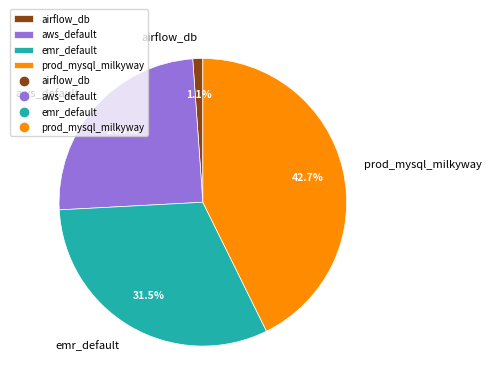

Is there any slice that represents more than half of the pie?

No